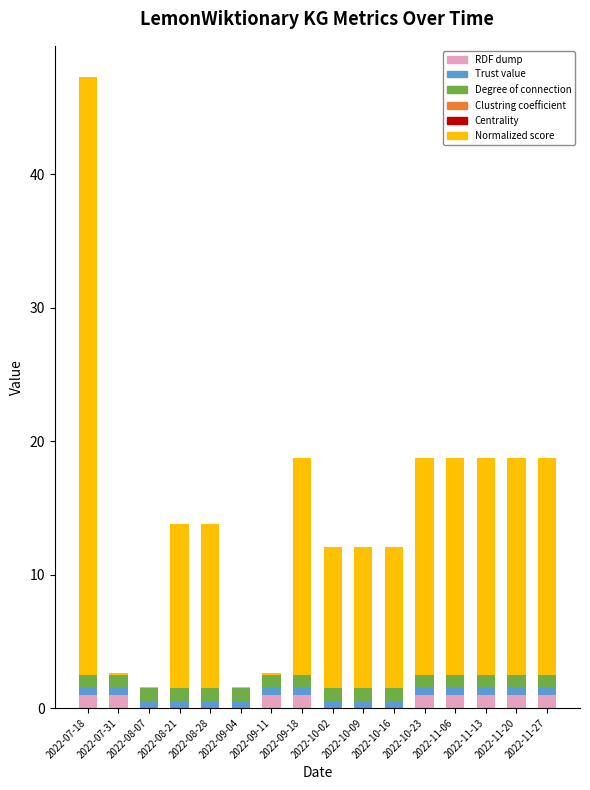

How many data points does each series have?

16